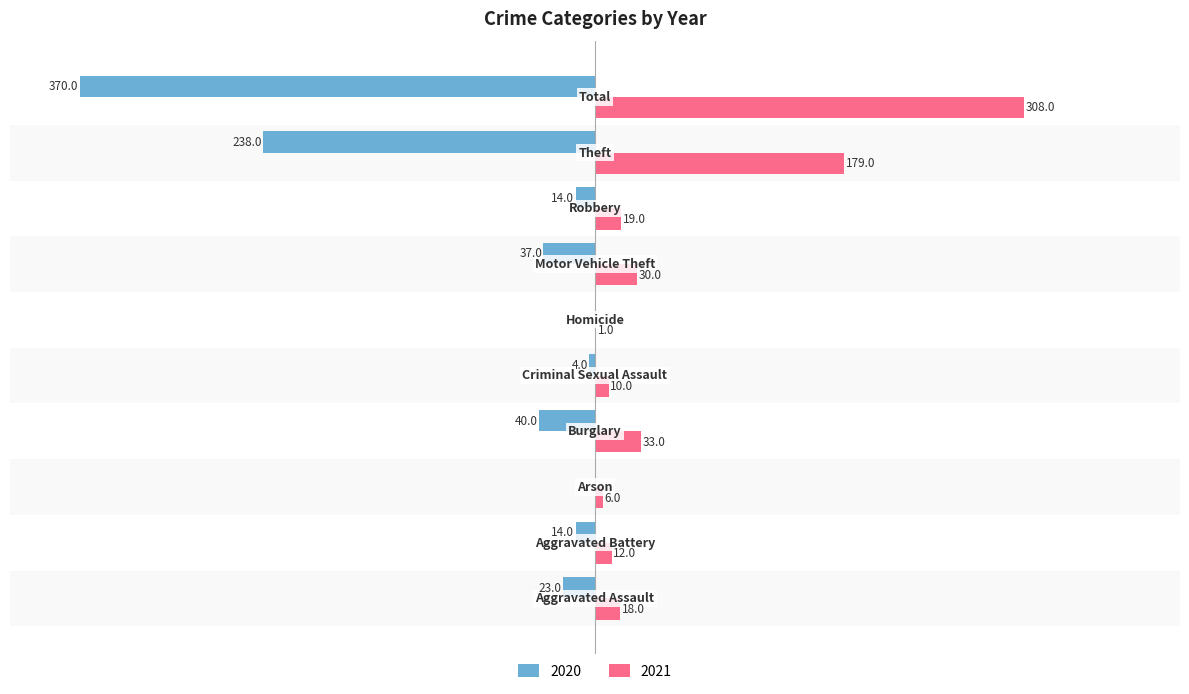

How many bars are there in each group?

2